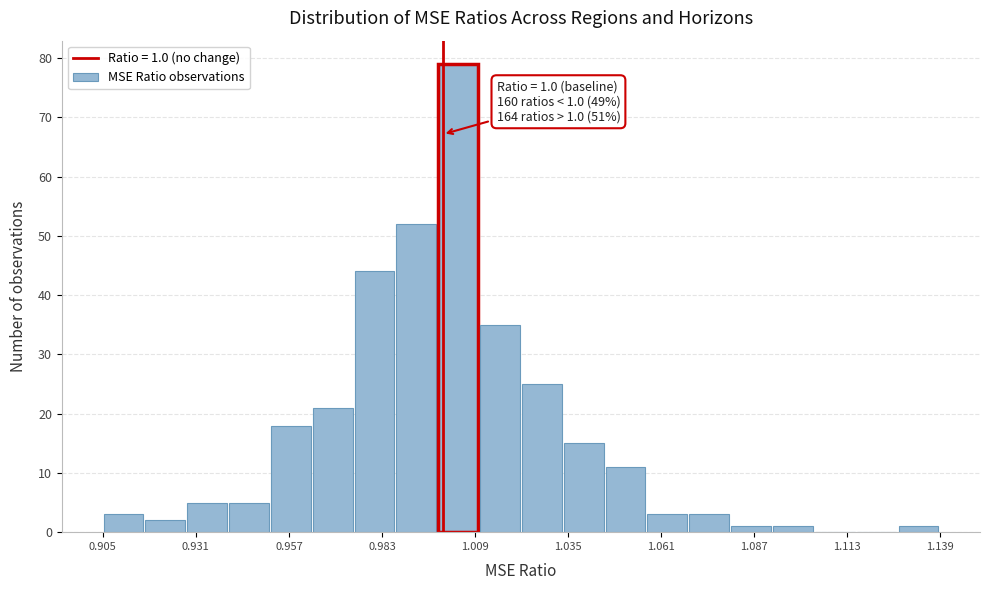

Around what value on the x-axis is the tallest bar? Give the approximate position of its centre, as read against the axis.

1.005